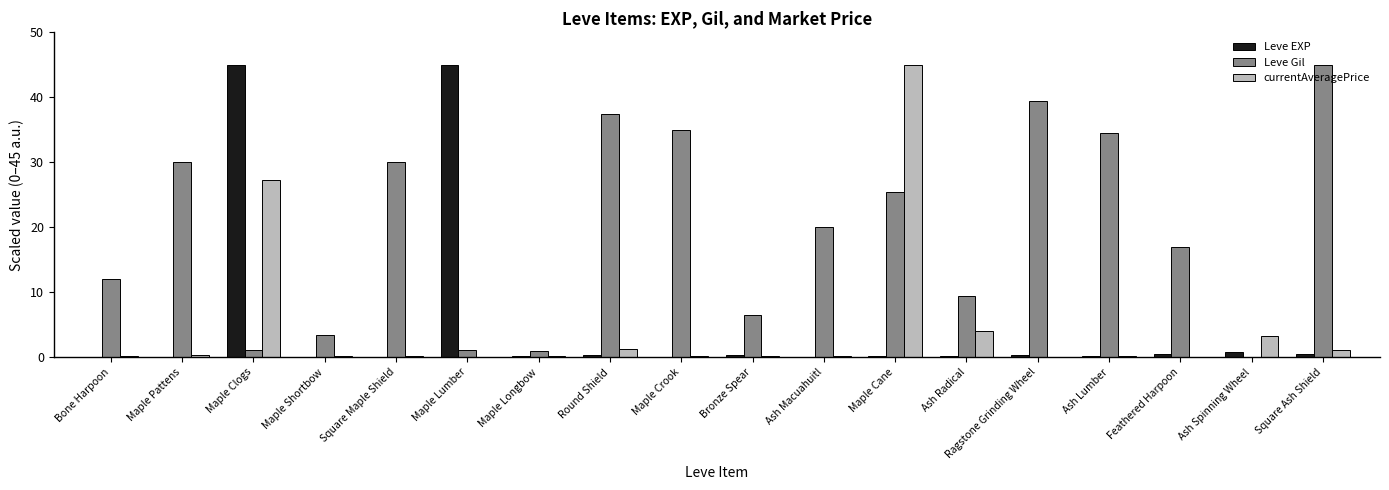

Does the chart contain stacked bars?

No